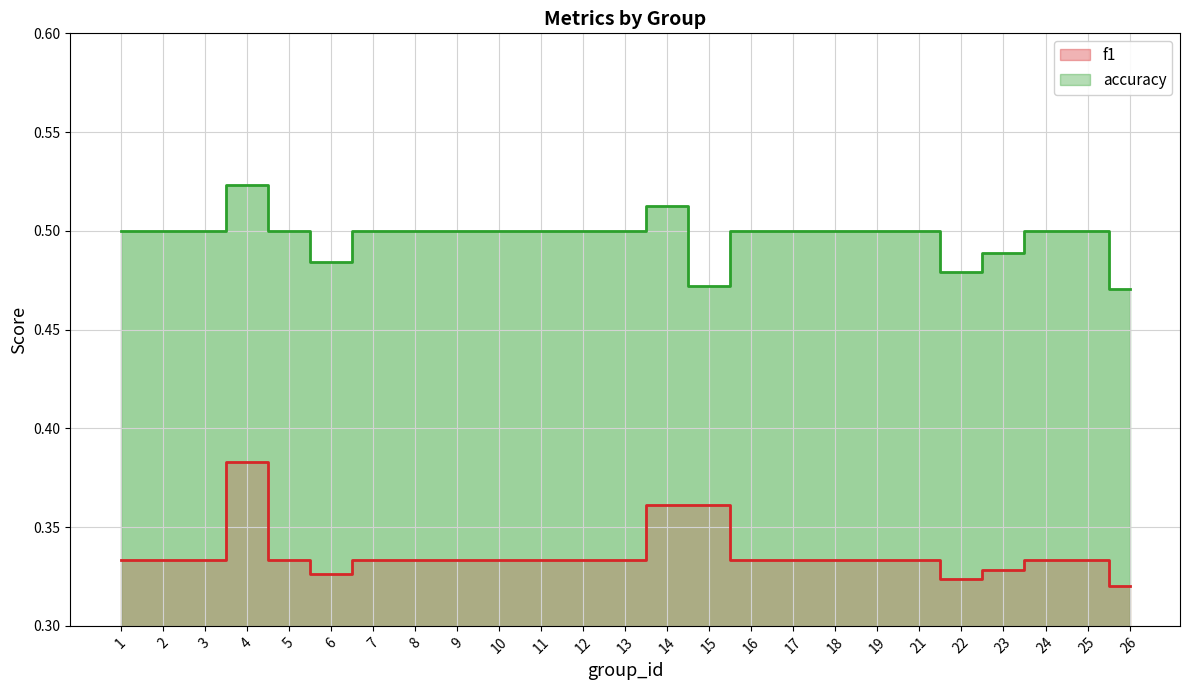

Does the chart have visible grid lines?

Yes